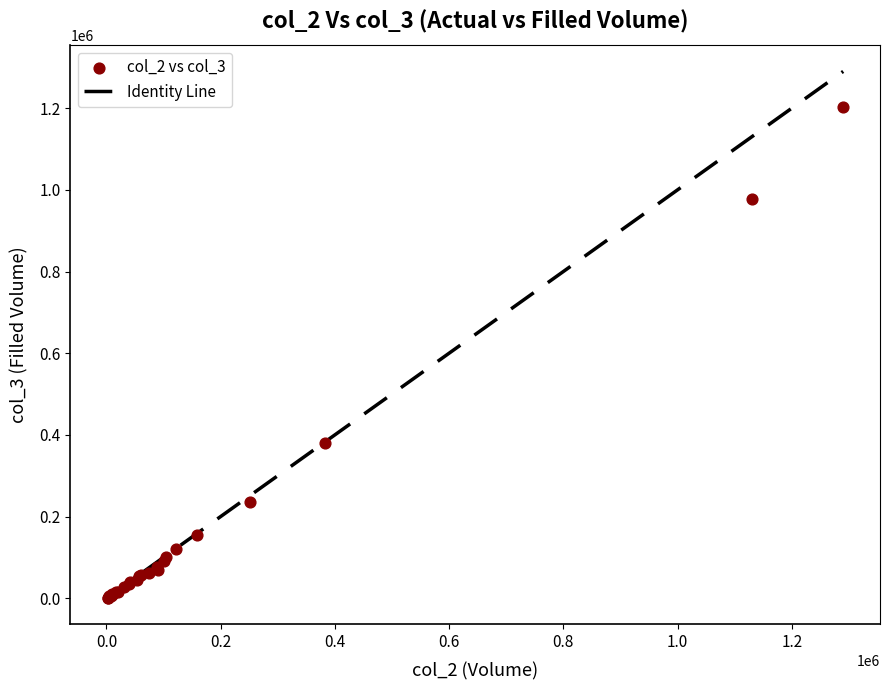

What Y value in the scatter plot is closest to 601850?

378910